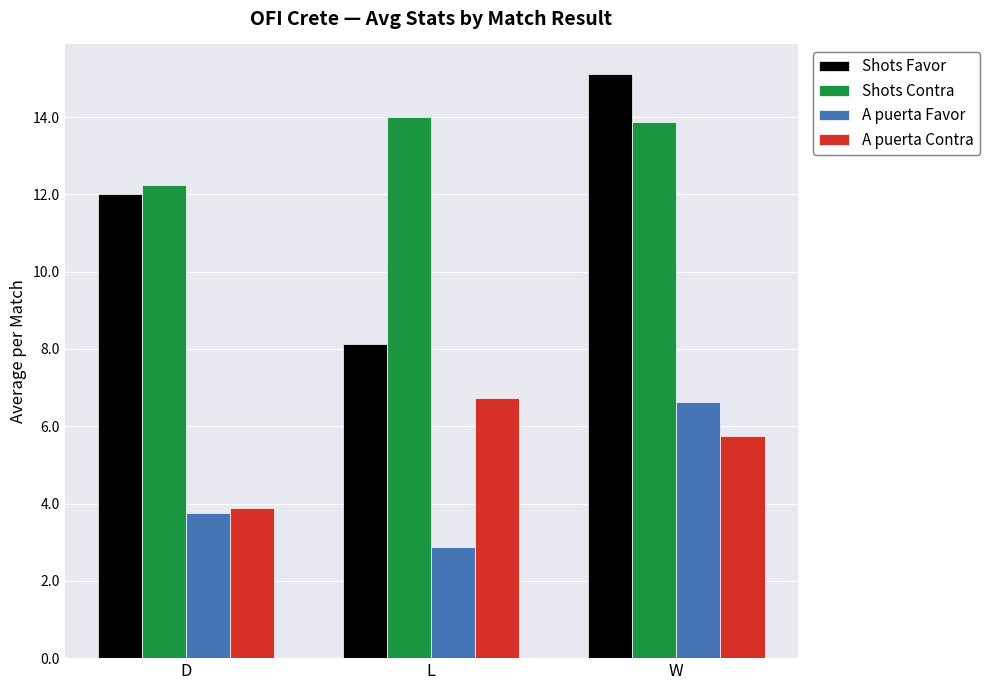

True or false: Shots Favor has a value of 6.5 at D.

False